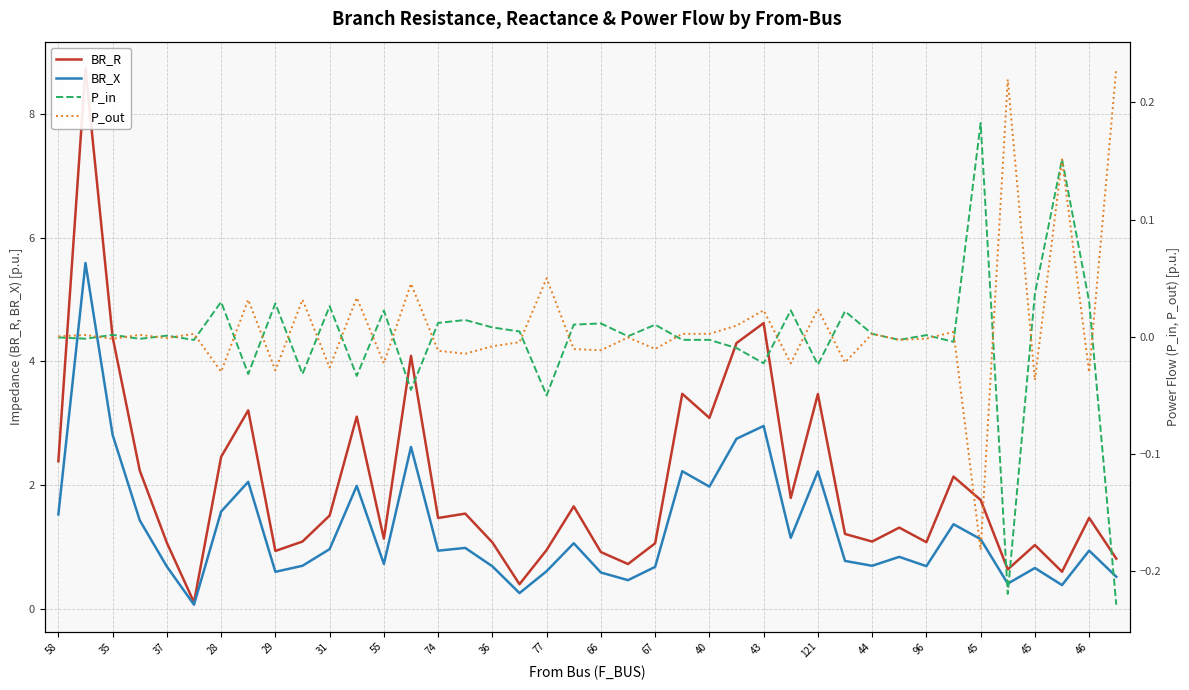

How many data points in BR_R are less than 1?

9